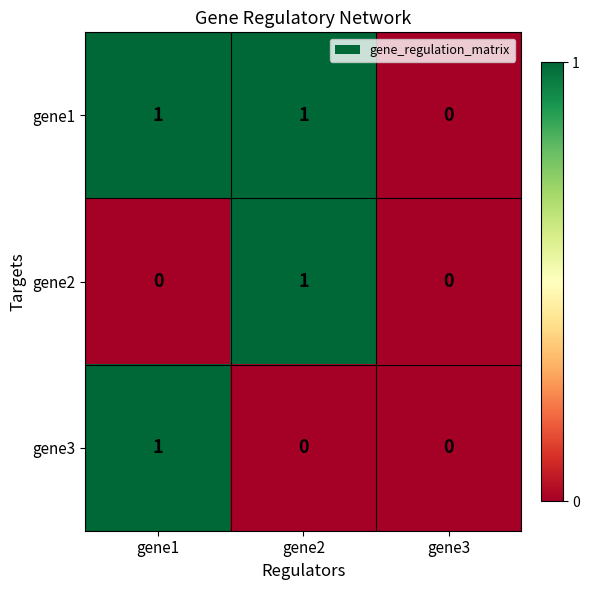

Which series has the largest total across all categories?

gene1